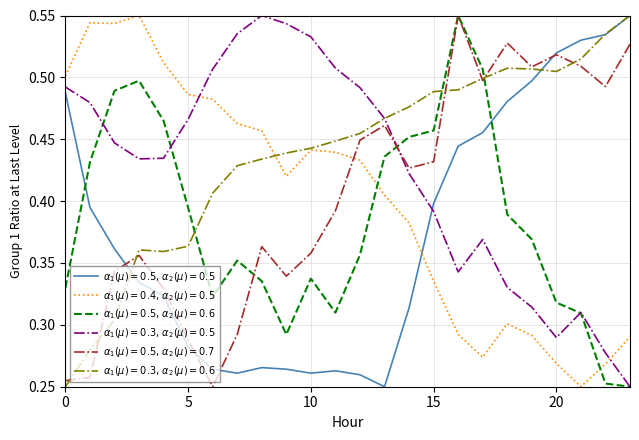

Does the chart have visible grid lines?

Yes